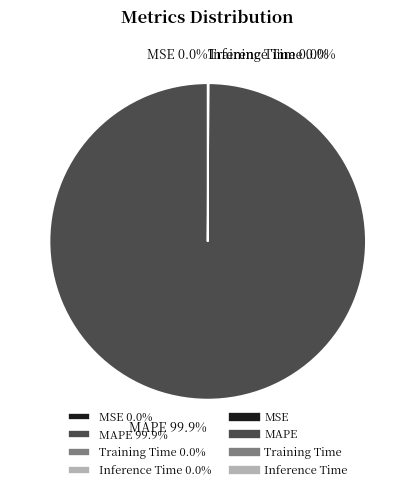

Is there a majority slice in this chart?

Yes